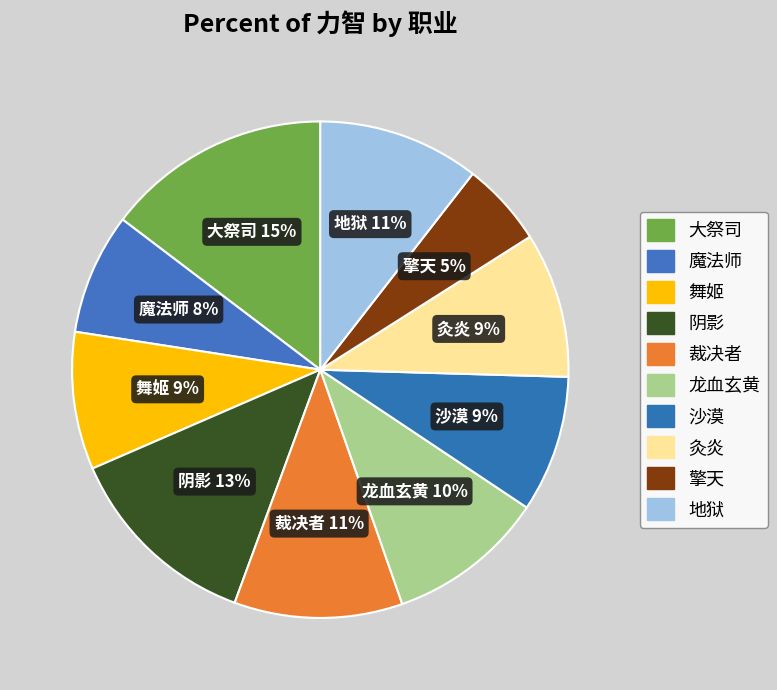

Is 裁决者 the majority of the pie?

No